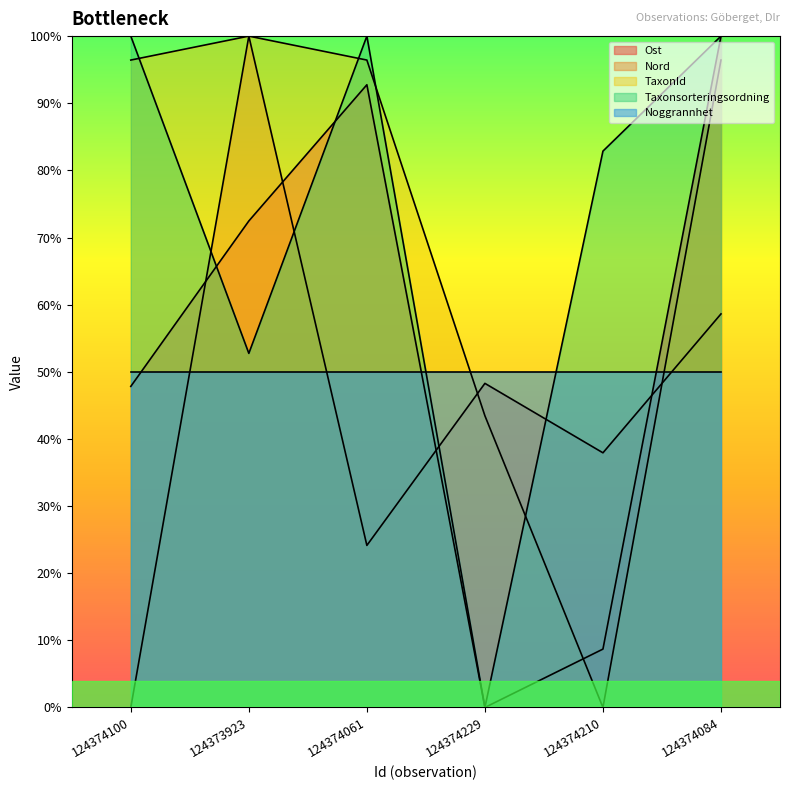

What is the difference between the second highest and second lowest values in the Taxonsorteringsordning series?

0.5